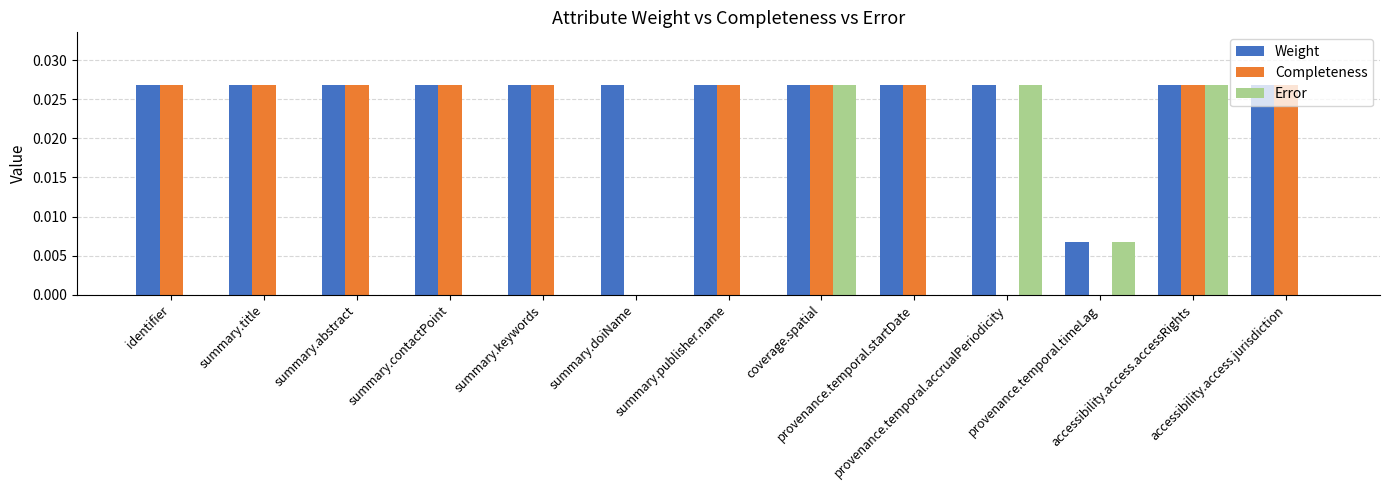

How many data points does each series have?

13